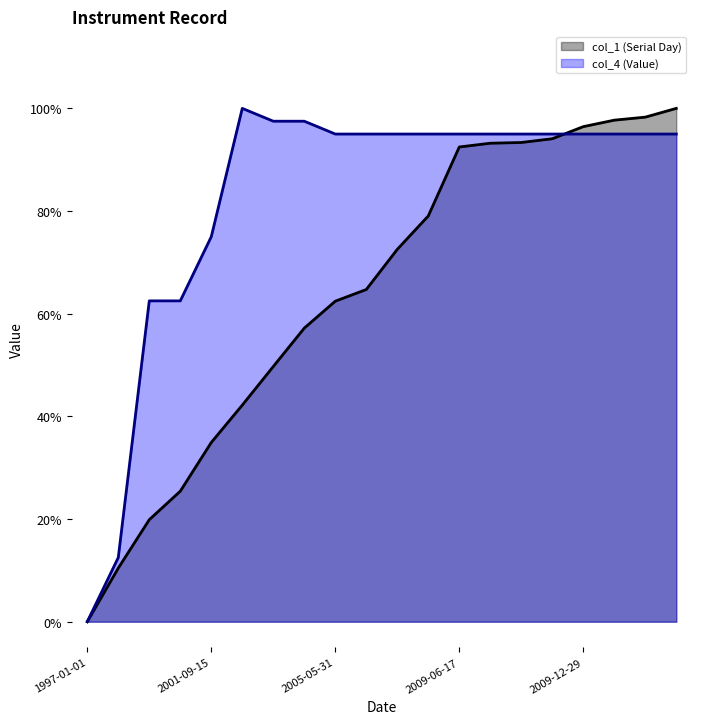

Where is col_1 nearest to the value 0?

1997-01-01